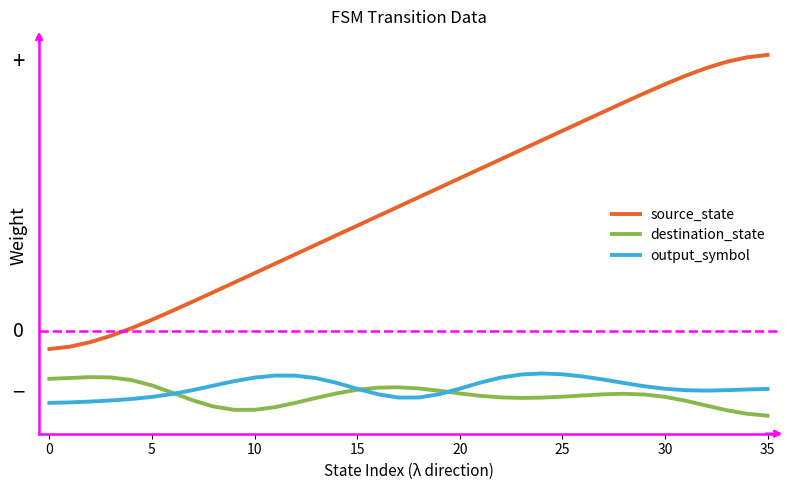

What are all the series names shown in the legend?

source_state, destination_state, output_symbol